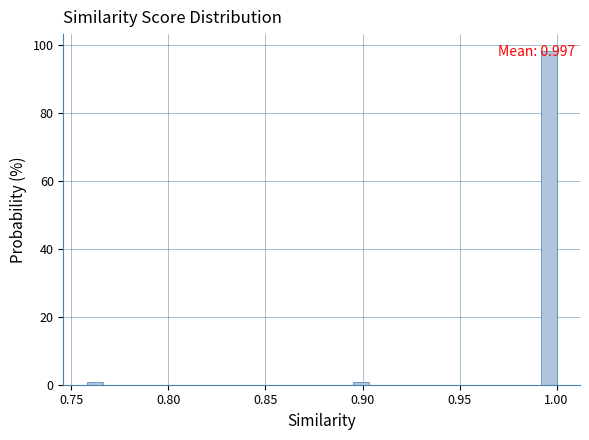

Around what value on the x-axis is the tallest bar? Give the approximate position of its centre, as read against the axis.

0.995